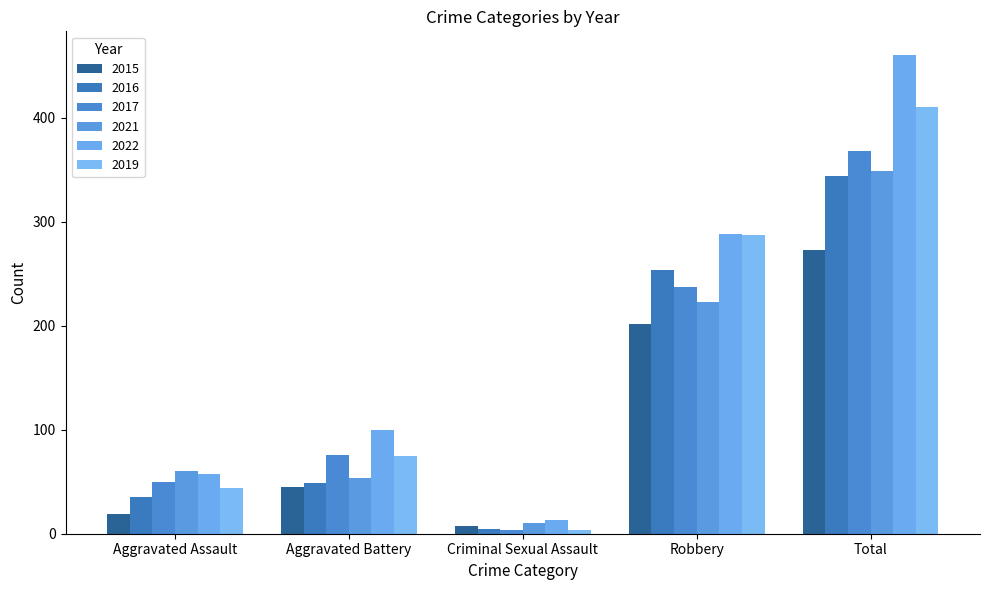

What is the value of the 2019 bar at the 2nd from the left?

75